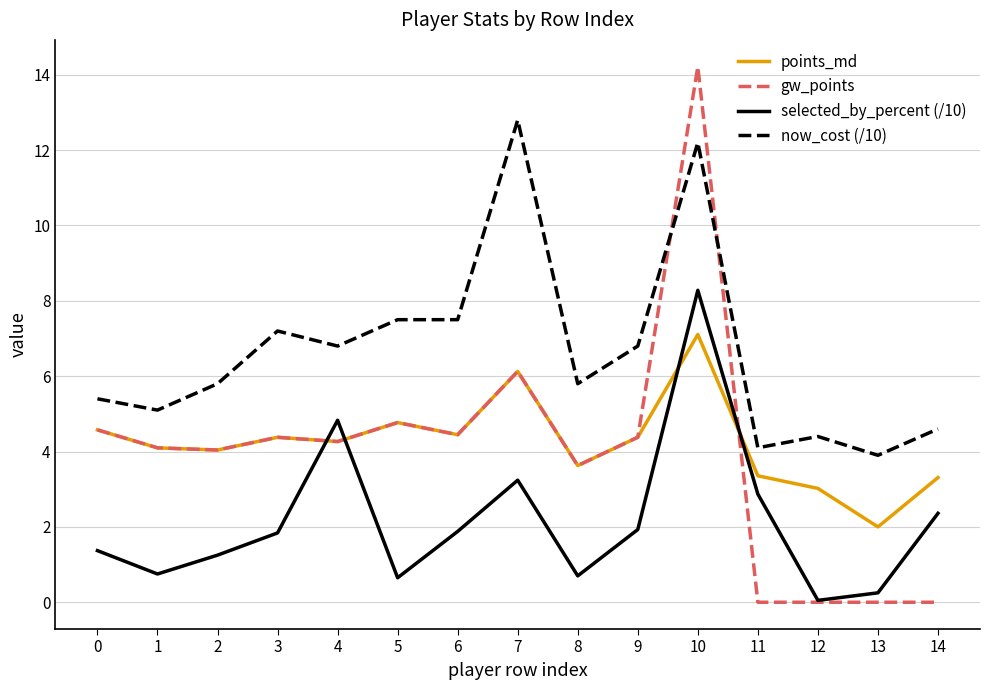

What is the maximum value shown in the chart?

14.2